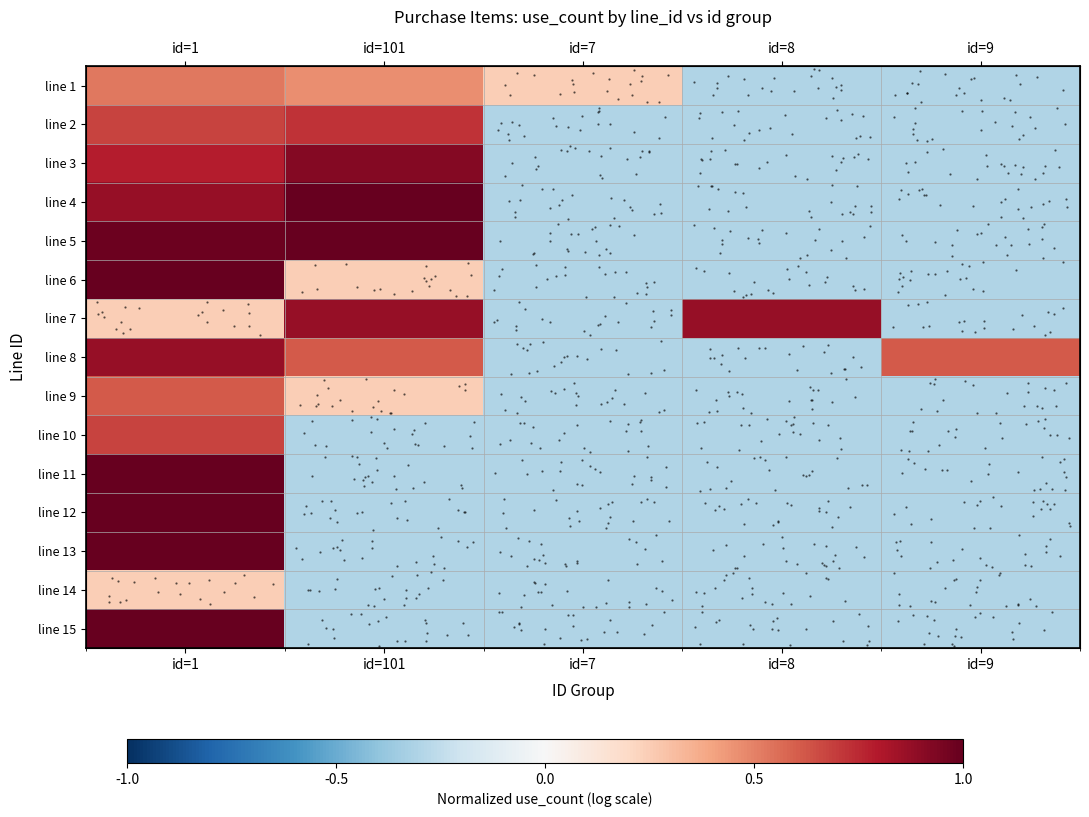

What is the difference between the maximum and minimum values in the line 2 series?

1.0